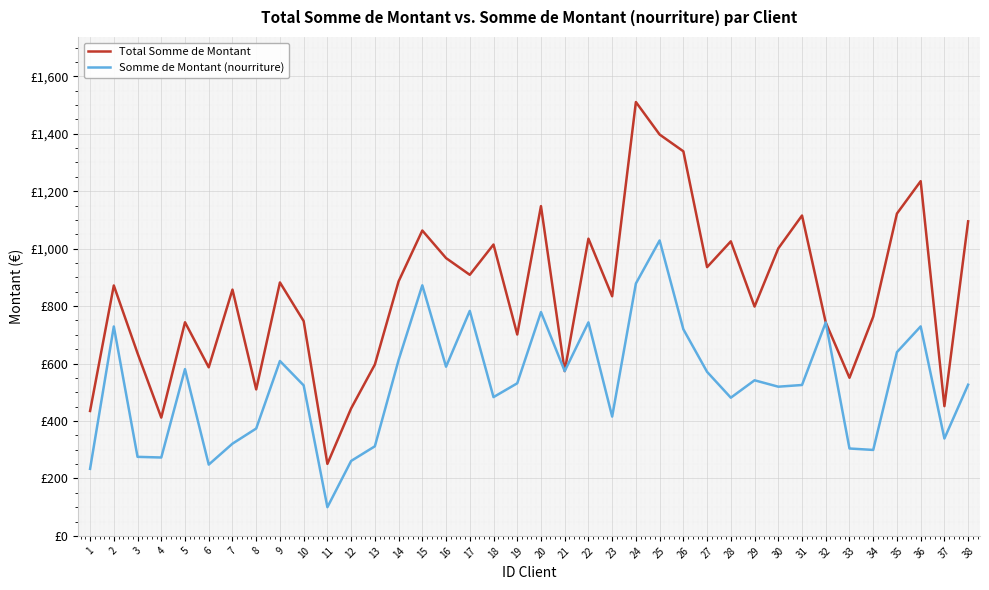

Is it true that Somme de Montant (nourriture) equals 321.0 at 7?

True